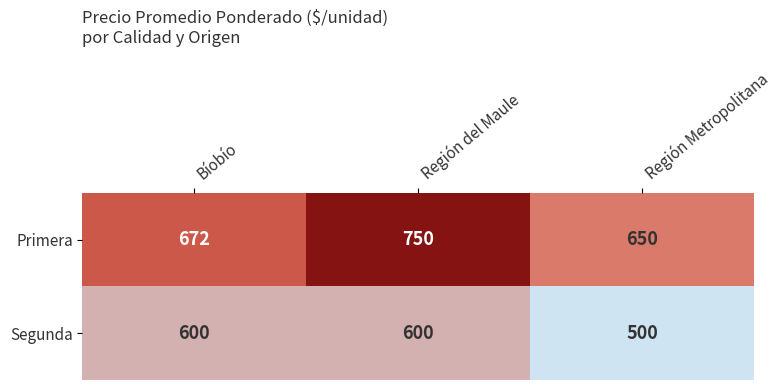

List the series in order of their peak value, lowest first.

Segunda, Primera